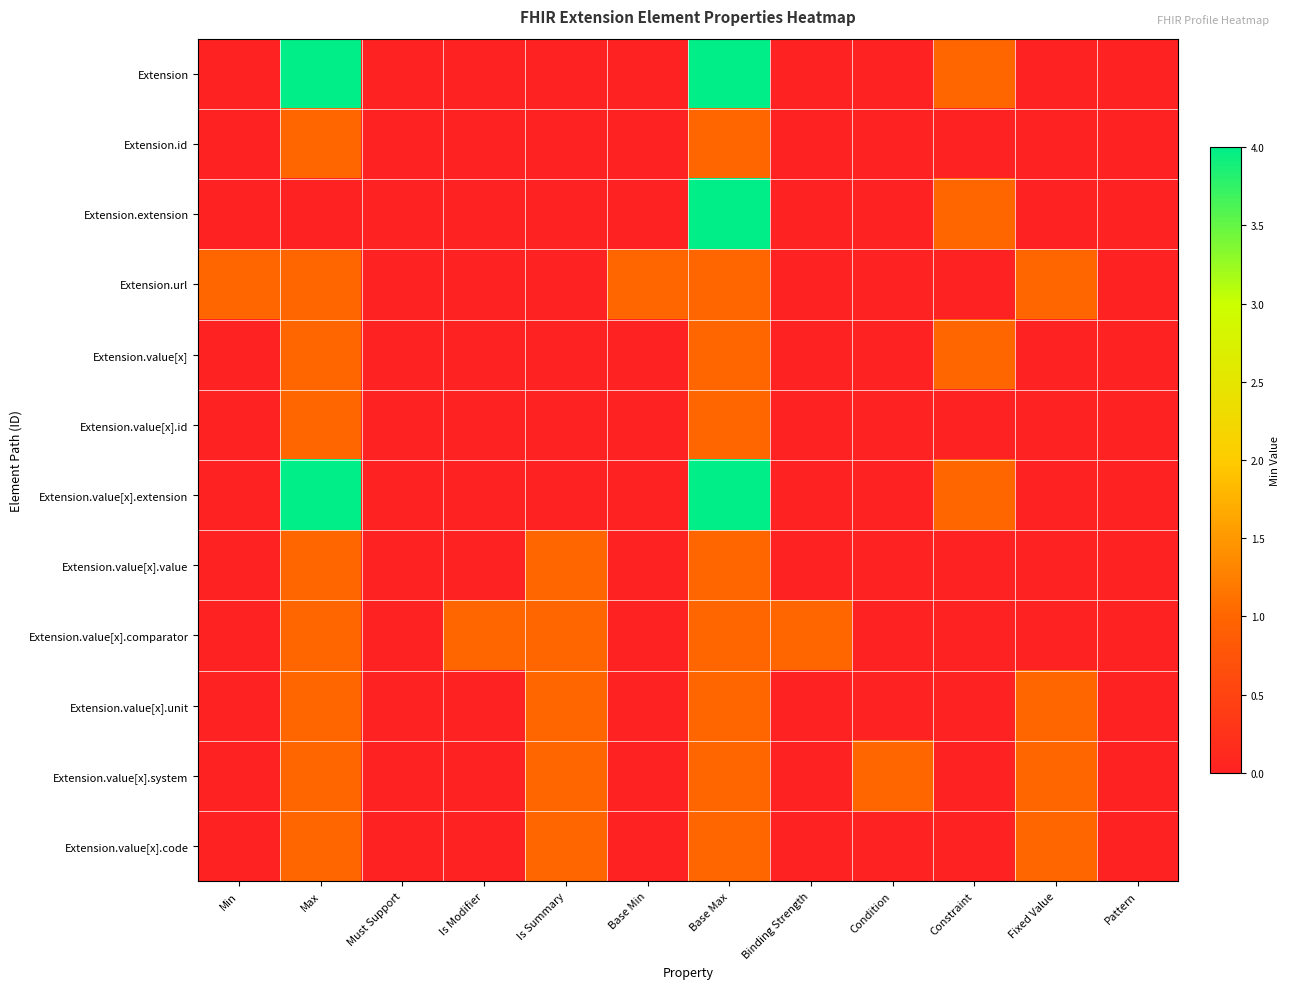

How many series are shown in this chart?

12